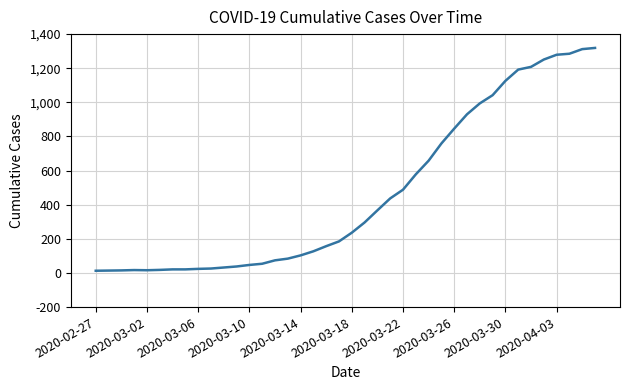

What is the minimum value shown in the chart?

13